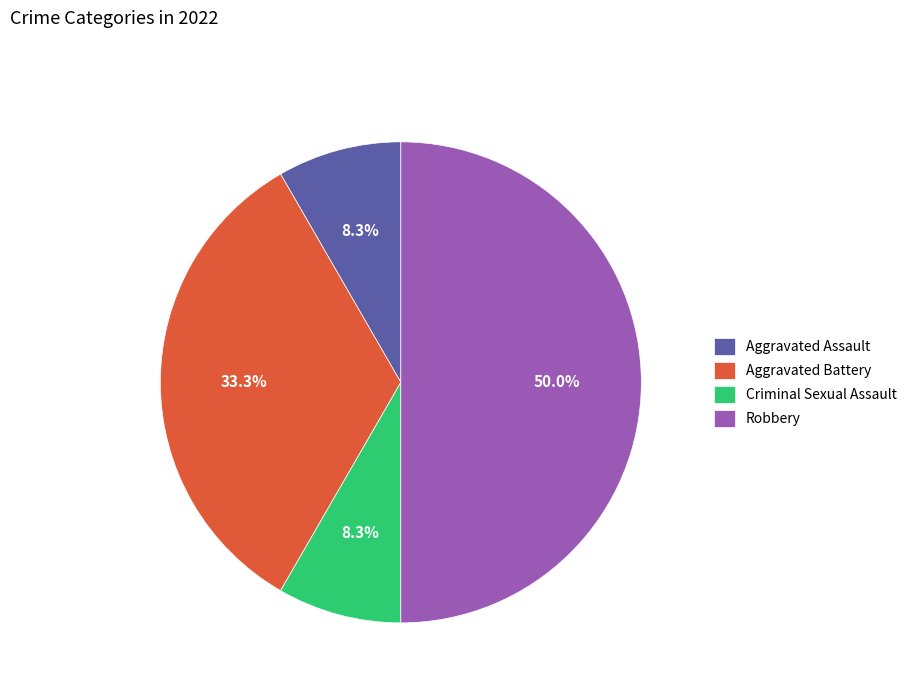

Which category has the biggest portion of the pie?

Robbery